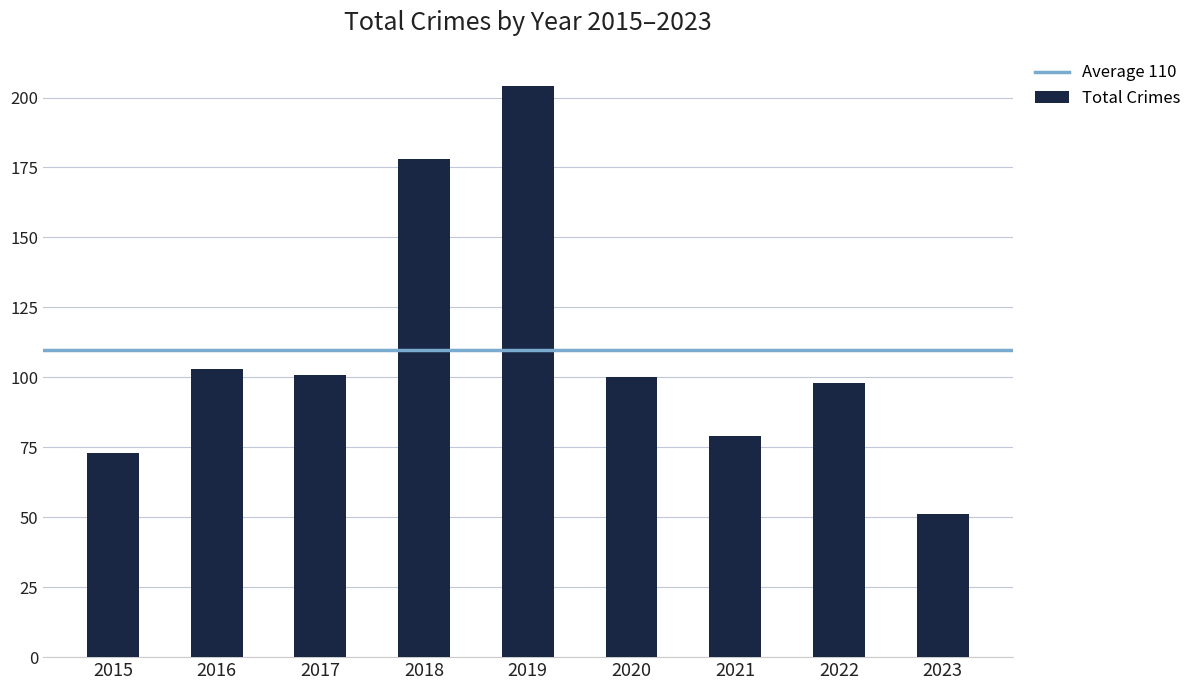

Is it true that the value at 2022 is 45?

False